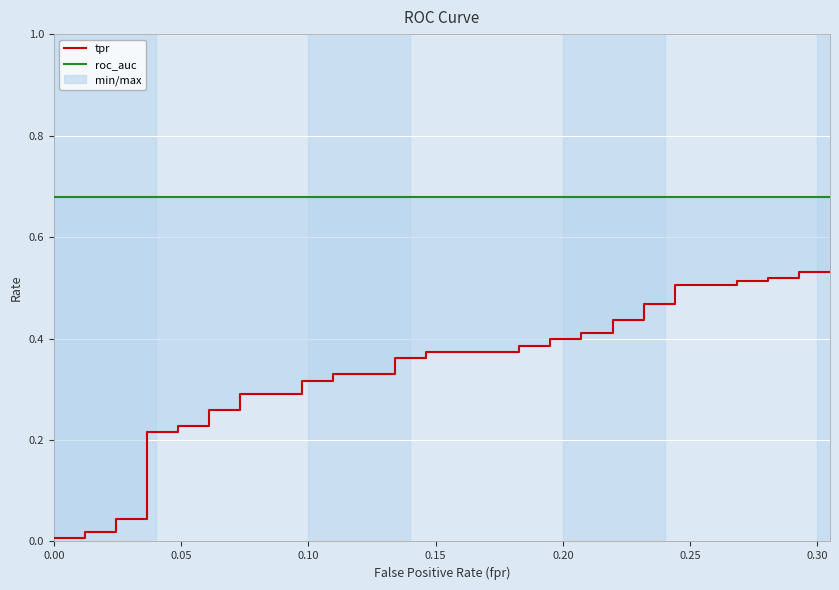

True or false: tpr has a value of 0.1 at 0.35.

False